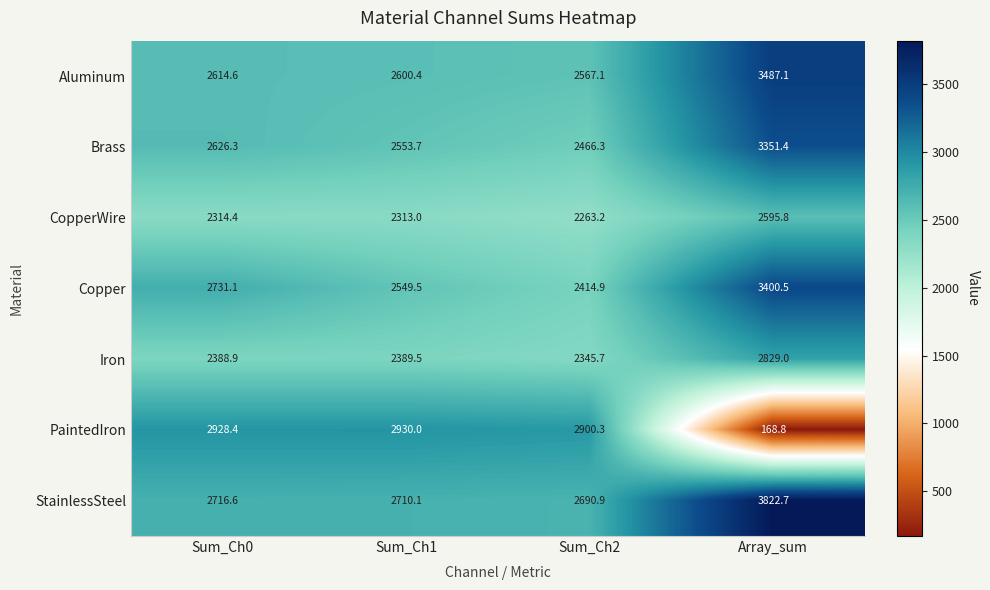

Reading left to right, list all the values displayed in this chart.

Aluminum: 2614.6	2600.4	2567.1	3487.1
Brass: 2626.3	2553.7	2466.3	3351.4
CopperWire: 2314.4	2313.0	2263.2	2595.8
Copper: 2731.1	2549.5	2414.9	3400.5
Iron: 2388.9	2389.5	2345.7	2829.0
PaintedIron: 2928.4	2930.0	2900.3	168.8
StainlessSteel: 2716.6	2710.1	2690.9	3822.7